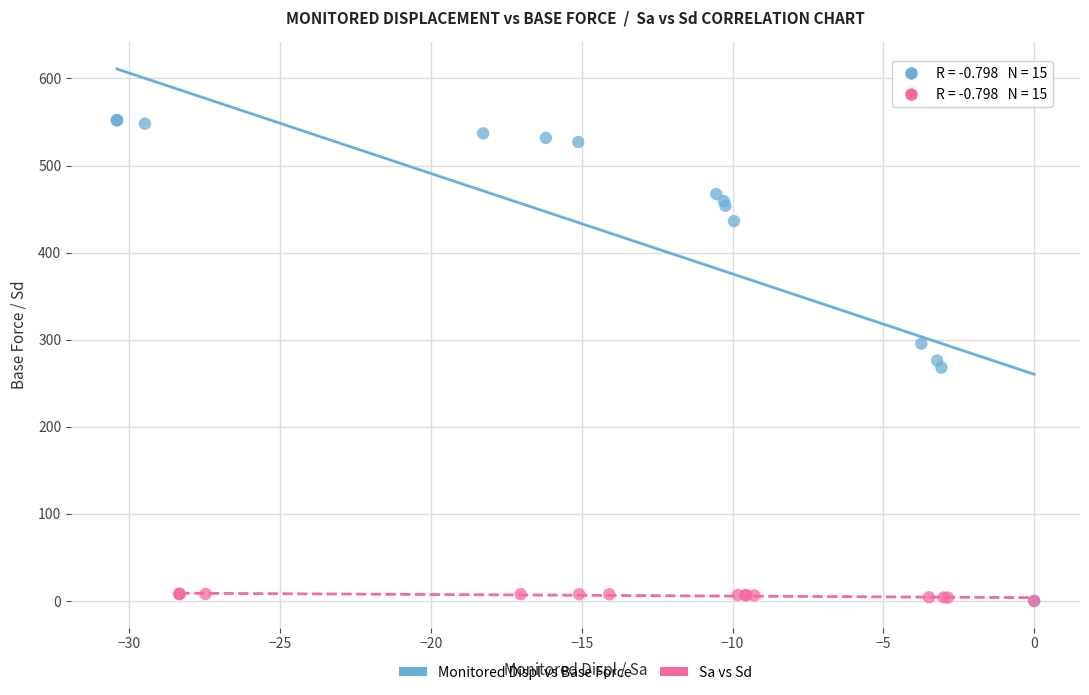

Which series has the widest spread of Y values?

Monitored Displ vs Base Force